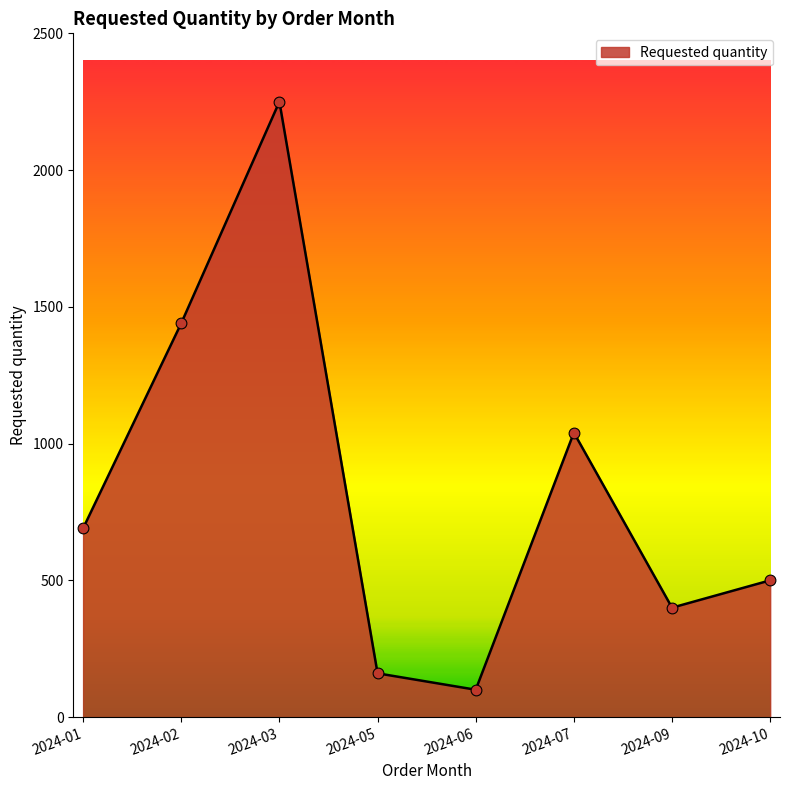

Which has a higher value, 2024-03 or 2024-02?

2024-03